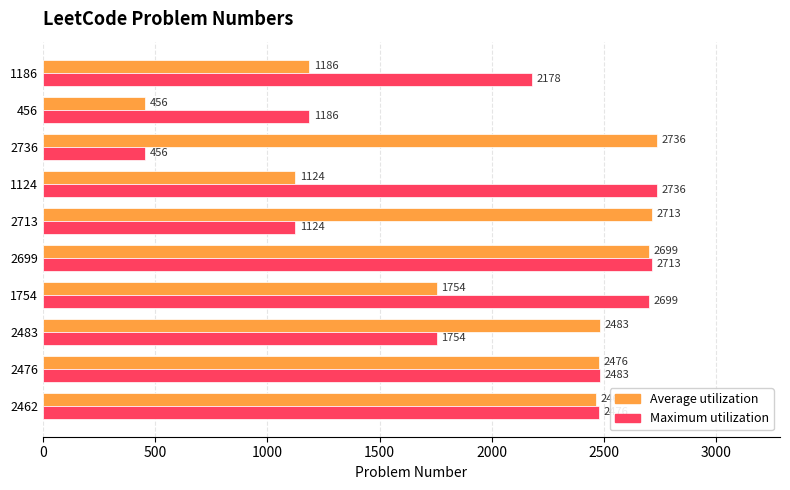

Read the Average utilization value at 1754.

1754